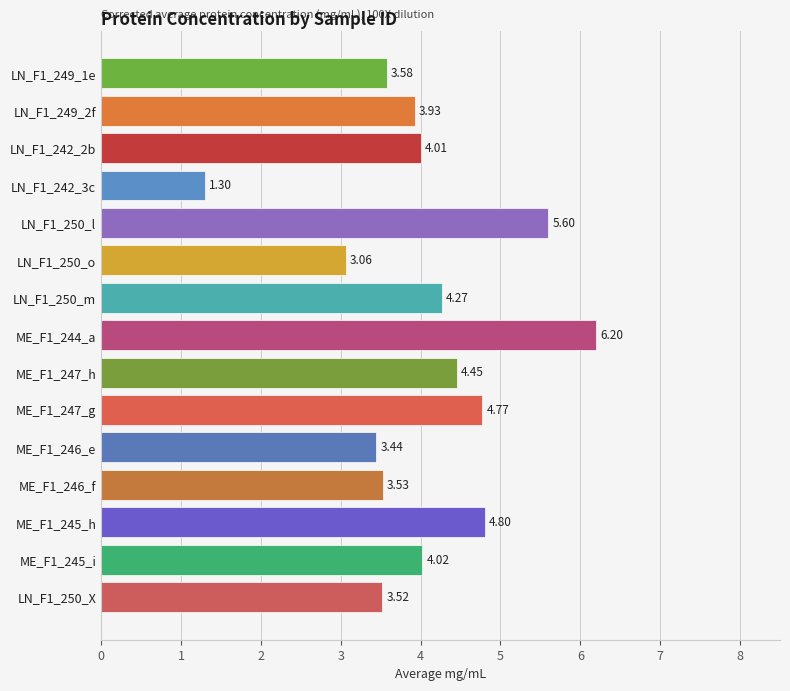

What is the greatest value displayed?

6.2